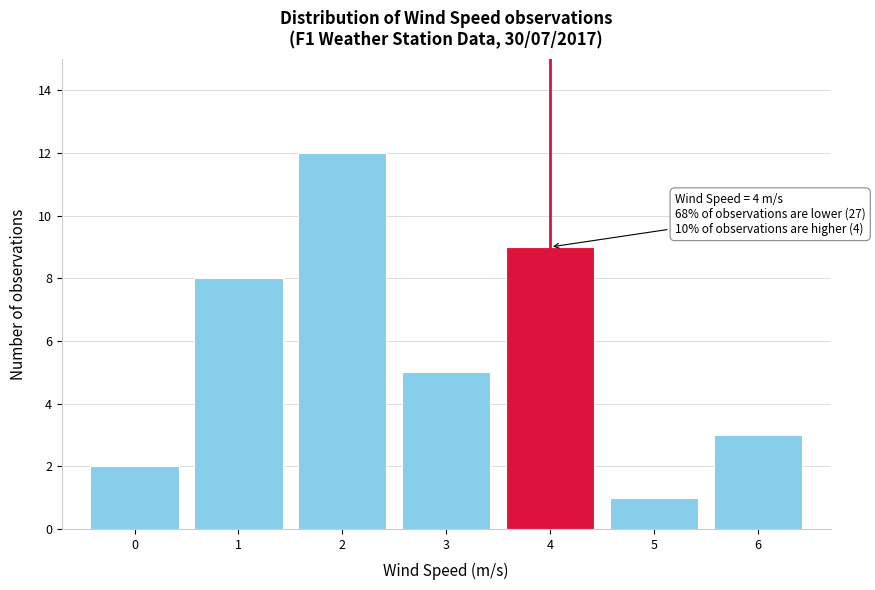

Over which range of the x-axis is the bar tallest?

1.5 to 2.5